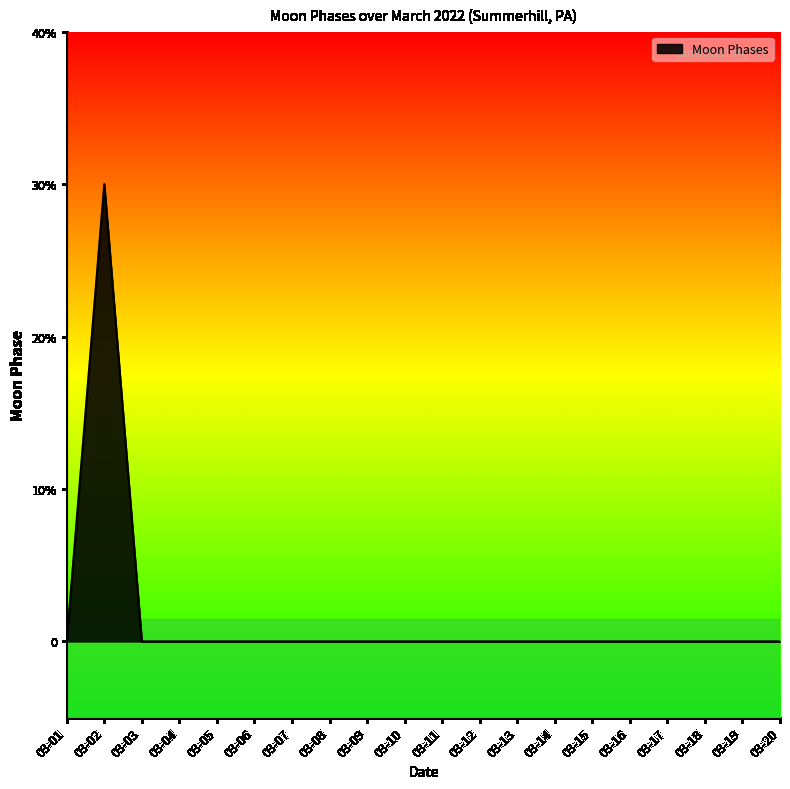

Which label corresponds to the largest value in the chart?

03-02